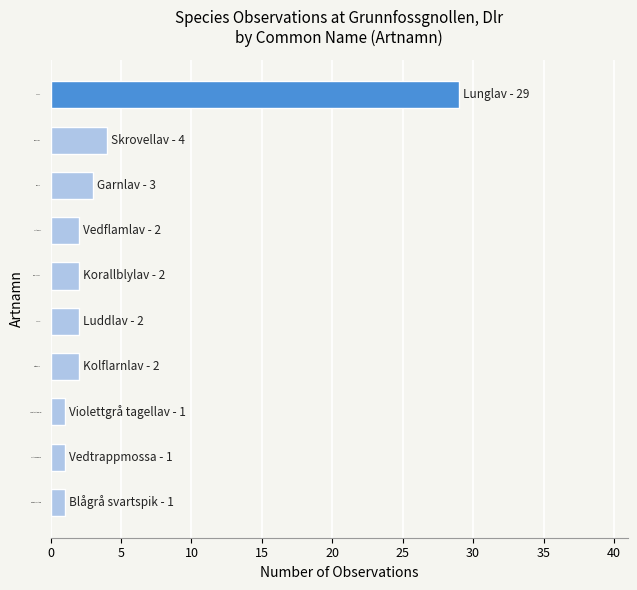

What is the ratio of the value at Kolflarnlav to the value at Violettgrå tagellav?

2.0